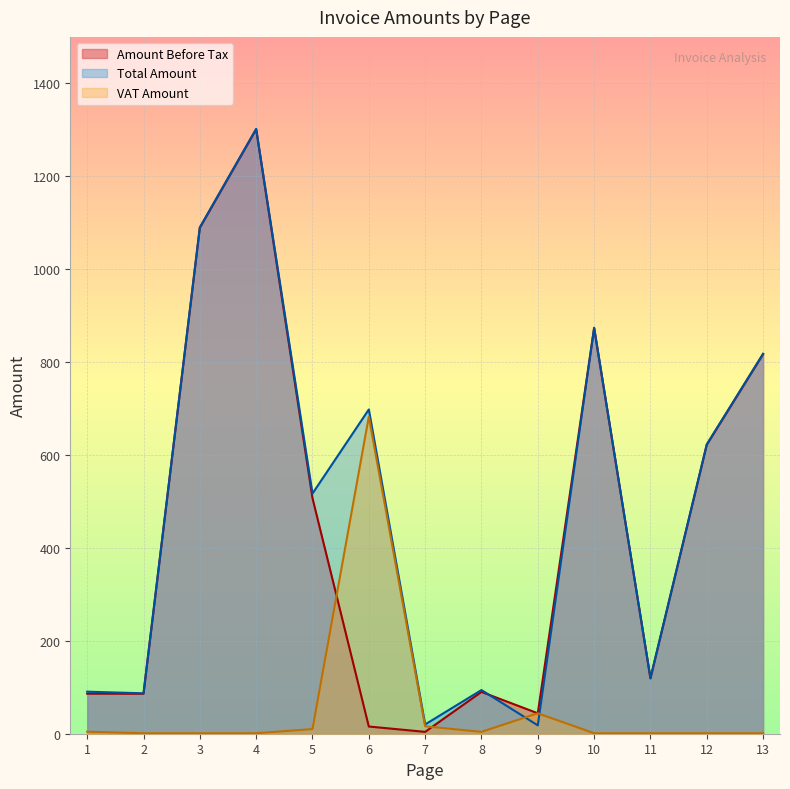

Count the number of data series in this chart.

3